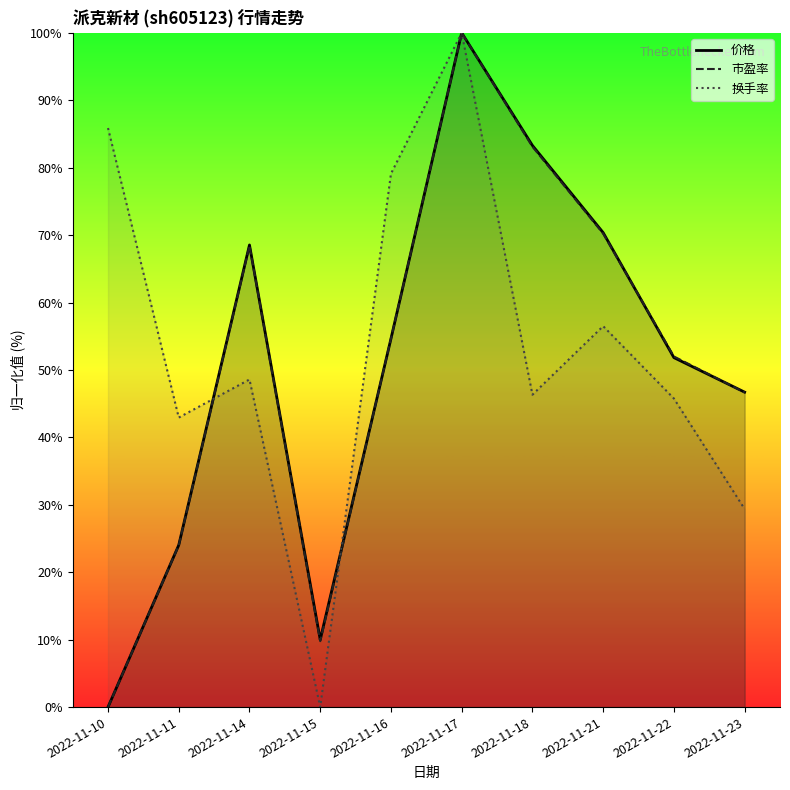

Rank the categories by 市盈率 value from highest to lowest.

2022-11-17, 2022-11-18, 2022-11-21, 2022-11-14, 2022-11-16, 2022-11-22, 2022-11-23, 2022-11-11, 2022-11-15, 2022-11-10